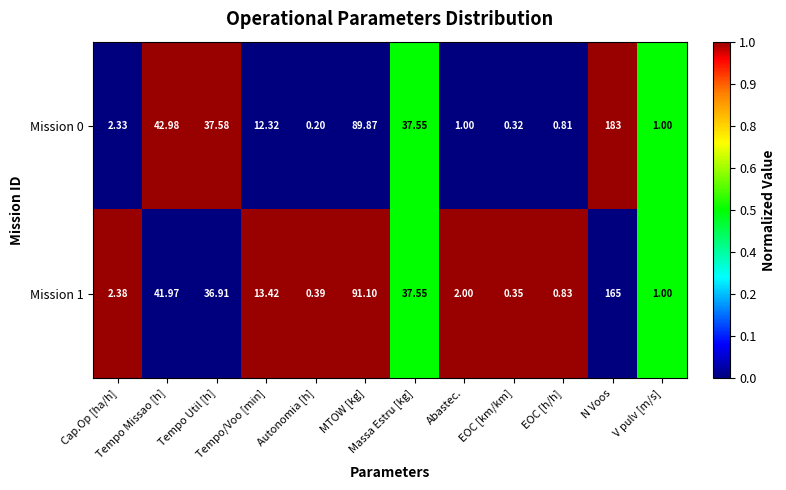

Reading right to left, extract all data points from this chart.

Mission 0: V pulv [m/s]=1.0	N Voos=183.0	EOC [h/h]=0.8	EOC [km/km]=0.3	Abastec.=1.0	Massa Estru [kg]=37.5	MTOW [kg]=89.9	Autonomia [h]=0.2	Tempo/Voo [min]=12.3	Tempo Util [h]=37.6	Tempo Missao [h]=43.0	Cap.Op [ha/h]=2.3
Mission 1: V pulv [m/s]=1.0	N Voos=165.0	EOC [h/h]=0.8	EOC [km/km]=0.3	Abastec.=2.0	Massa Estru [kg]=37.5	MTOW [kg]=91.1	Autonomia [h]=0.4	Tempo/Voo [min]=13.4	Tempo Util [h]=36.9	Tempo Missao [h]=42.0	Cap.Op [ha/h]=2.4